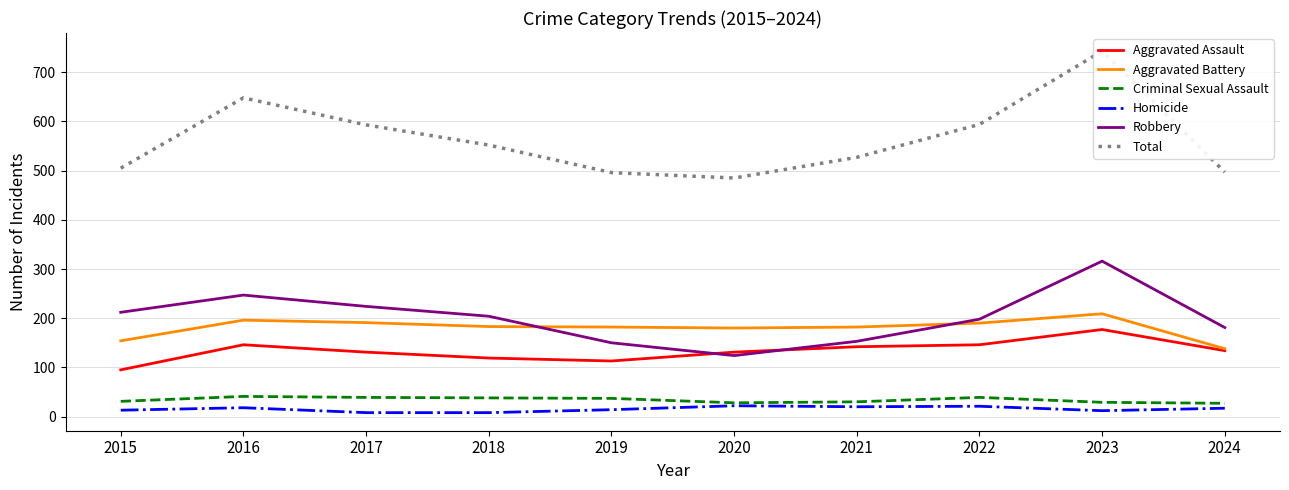

What is the difference between the highest and lowest values at 2018?

544